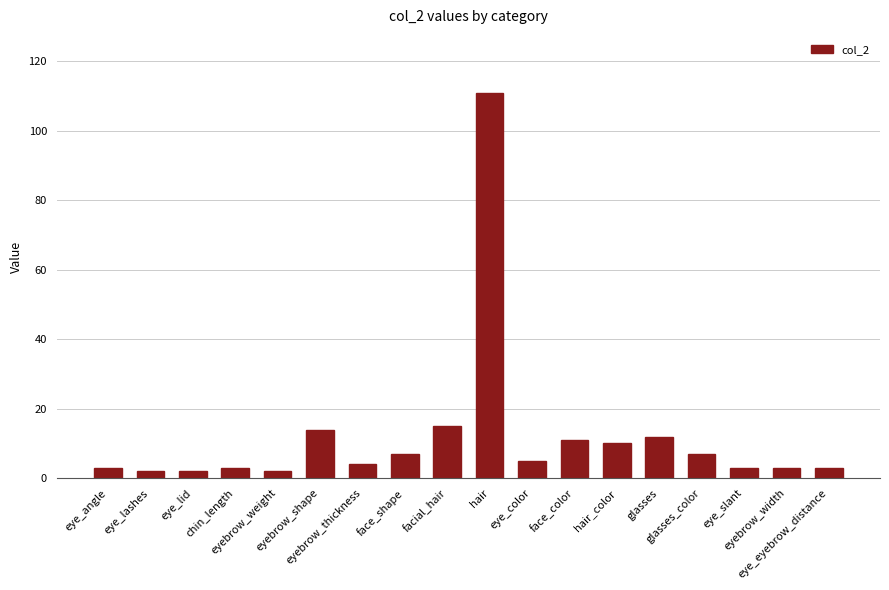

Reading left to right, list all the values displayed in this chart.

3	2	2	3	2	14	4	7	15	111	5	11	10	12	7	3	3	3